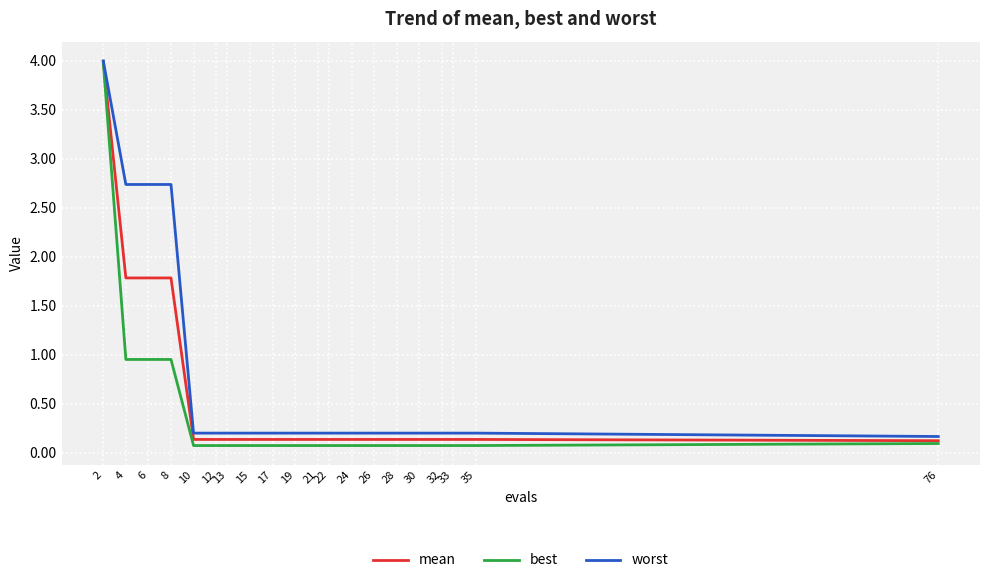

List the series in order of their overall mean, lowest first.

best, mean, worst